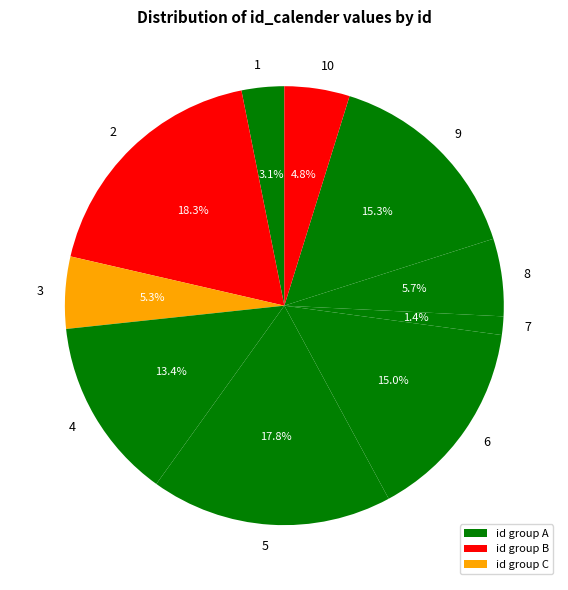

Does any single category account for the majority?

No